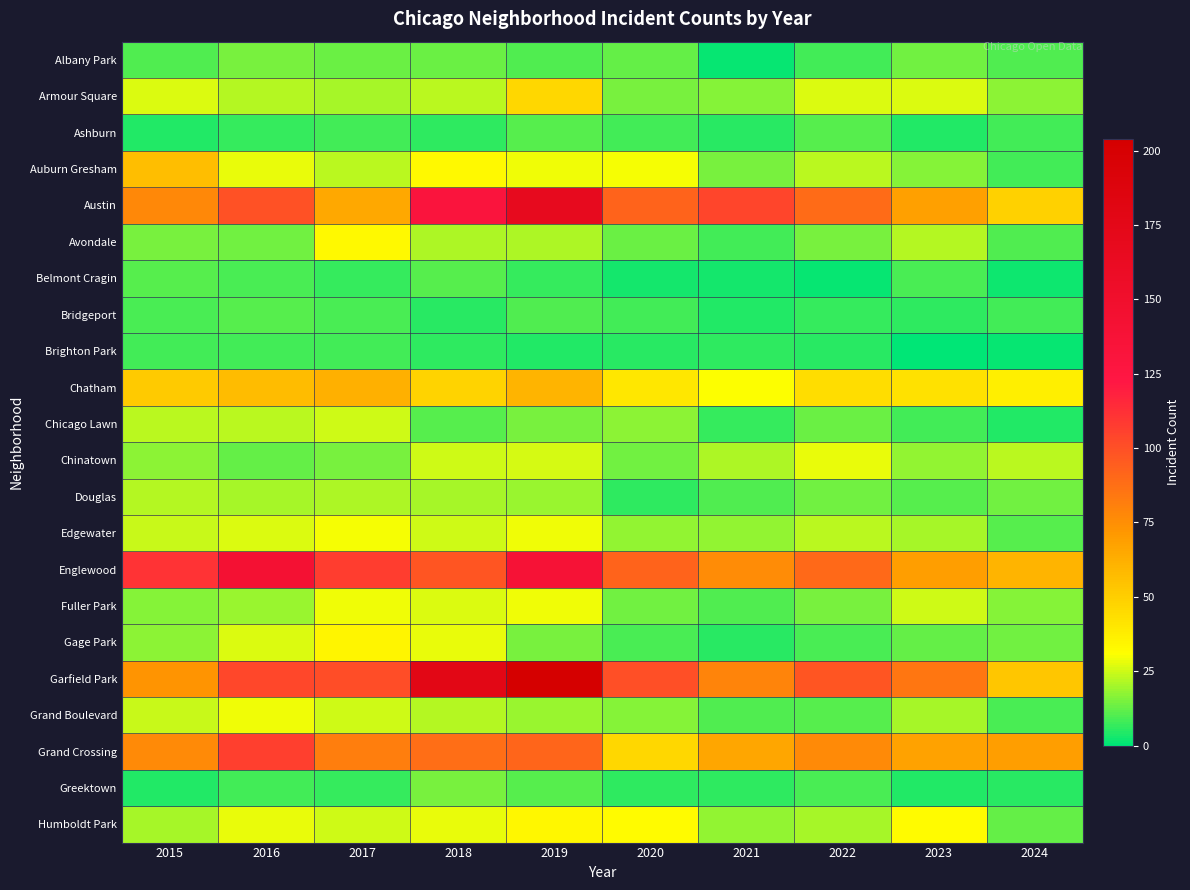

Reading right to left, transcribe all the data shown in this chart.

Albany Park: 2024=10	2023=14	2022=8	2021=1	2020=12	2019=10	2018=13	2017=13	2016=15	2015=10
Armour Square: 2024=17	2023=27	2022=27	2021=16	2020=15	2019=47	2018=23	2017=20	2016=22	2015=27
Ashburn: 2024=8	2023=4	2022=11	2021=5	2020=8	2019=11	2018=6	2017=8	2016=7	2015=4
Auburn Gresham: 2024=8	2023=16	2022=23	2021=15	2020=30	2019=29	2018=33	2017=23	2016=28	2015=56
Austin: 2024=49	2023=68	2022=89	2021=104	2020=92	2019=167	2018=130	2017=65	2016=99	2015=78
Avondale: 2024=10	2023=22	2022=15	2021=8	2020=13	2019=21	2018=21	2017=33	2016=14	2015=15
Belmont Cragin: 2024=2	2023=9	2022=1	2021=3	2020=3	2019=7	2018=11	2017=7	2016=9	2015=11
Bridgeport: 2024=8	2023=6	2022=7	2021=4	2020=8	2019=10	2018=5	2017=9	2016=11	2015=9
Brighton Park: 2024=1	2023=0	2022=5	2021=6	2020=5	2019=4	2018=6	2017=8	2016=8	2015=8
Chatham: 2024=37	2023=43	2022=44	2021=31	2020=40	2019=60	2018=48	2017=62	2016=57	2015=51
Chicago Lawn: 2024=4	2023=8	2022=13	2021=7	2020=17	2019=15	2018=11	2017=25	2016=23	2015=23
Chinatown: 2024=23	2023=18	2022=28	2021=21	2020=14	2019=26	2018=25	2017=15	2016=12	2015=17
Douglas: 2024=14	2023=11	2022=14	2021=10	2020=6	2019=19	2018=20	2017=21	2016=20	2015=22
Edgewater: 2024=11	2023=20	2022=23	2021=18	2020=18	2019=29	2018=25	2017=30	2016=27	2015=24
Englewood: 2024=60	2023=69	2022=90	2021=76	2020=92	2019=138	2018=98	2017=107	2016=142	2015=111
Fuller Park: 2024=16	2023=25	2022=15	2021=10	2020=14	2019=29	2018=27	2017=29	2016=19	2015=16
Gage Park: 2024=14	2023=12	2022=9	2021=5	2020=9	2019=15	2018=28	2017=35	2016=27	2015=17
Garfield Park: 2024=53	2023=85	2022=98	2021=79	2020=100	2019=204	2018=178	2017=101	2016=103	2015=73
Grand Boulevard: 2024=9	2023=20	2022=11	2021=10	2020=16	2019=19	2018=22	2017=25	2016=29	2015=24
Grand Crossing: 2024=69	2023=67	2022=77	2021=66	2020=47	2019=91	2018=88	2017=82	2016=106	2015=77
Greektown: 2024=5	2023=4	2022=9	2021=6	2020=6	2019=11	2018=15	2017=7	2016=8	2015=4
Humboldt Park: 2024=12	2023=32	2022=20	2021=18	2020=32	2019=34	2018=28	2017=25	2016=28	2015=20